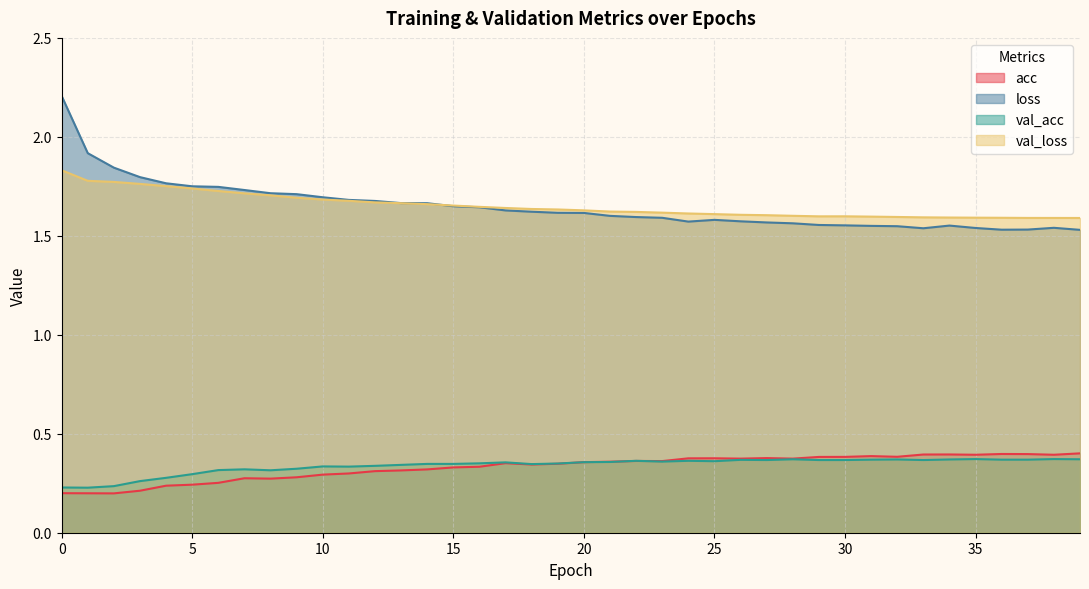

Does the chart have visible grid lines?

Yes